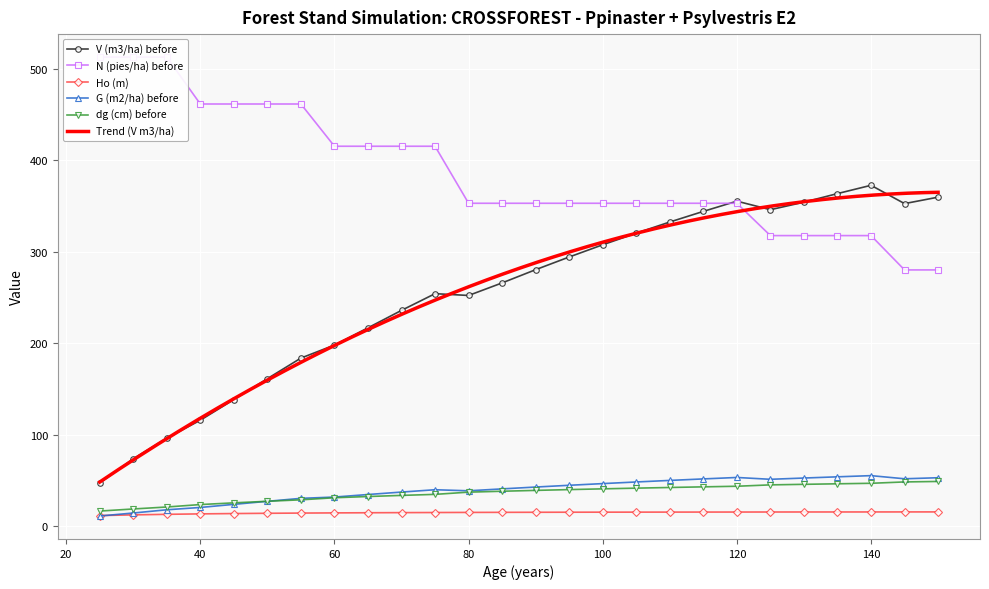

Rank the series by their maximum value, from lowest to highest.

Ho (m), dg (cm) before, G (m2/ha) before, V (m3/ha) before, N (pies/ha) before